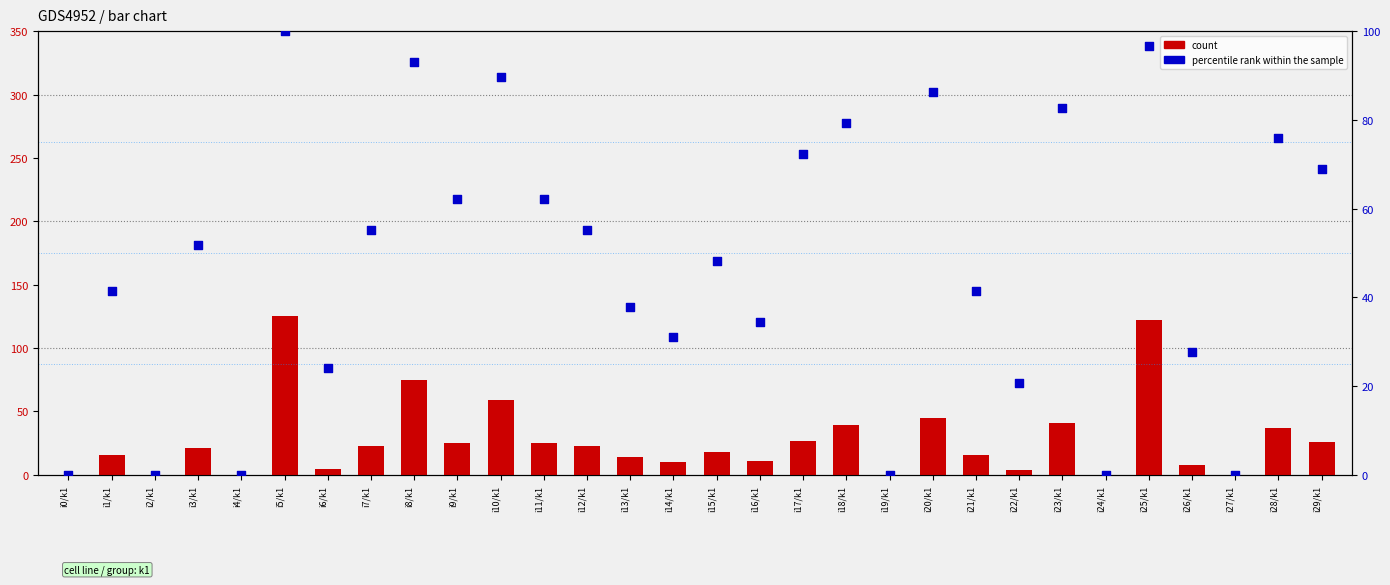

What is the total value across all series at i6/k1?

29.1